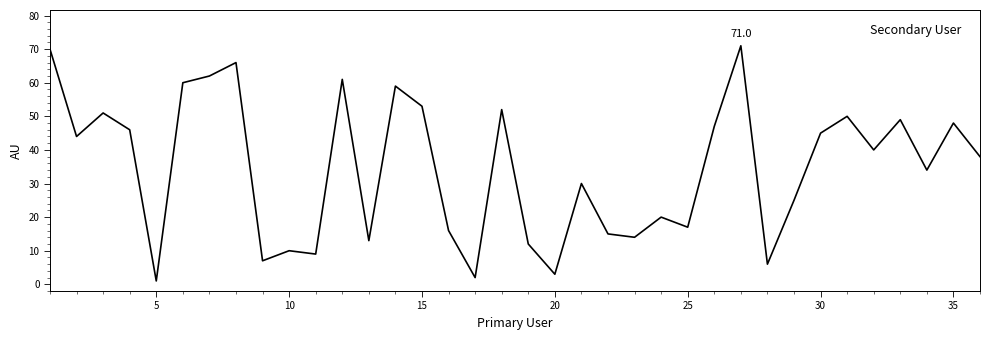

What is the difference between the maximum and minimum values?

70